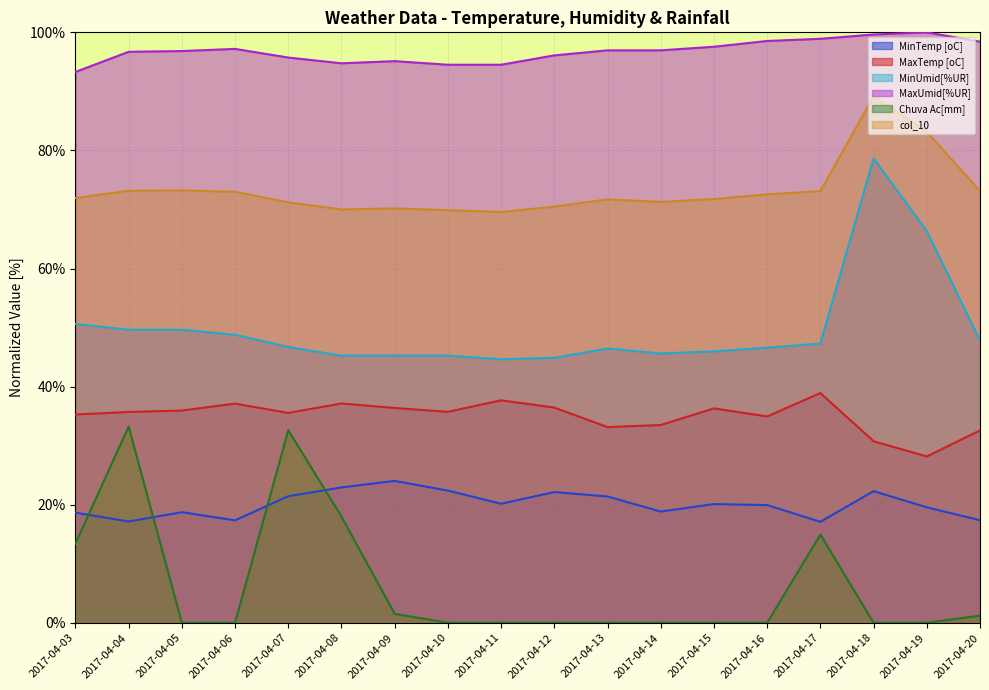

At which category does MaxTemp [oC] reach its first local peak?

2017-04-06